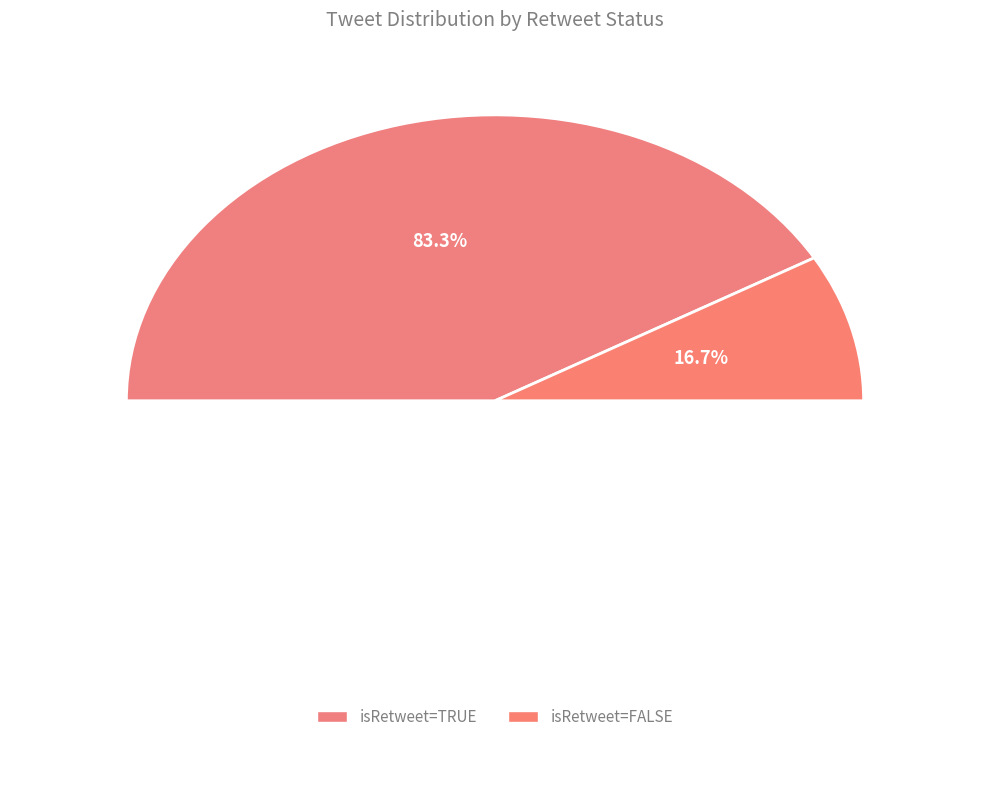

To the nearest percent, what portion does isRetweet=FALSE represent?

17%